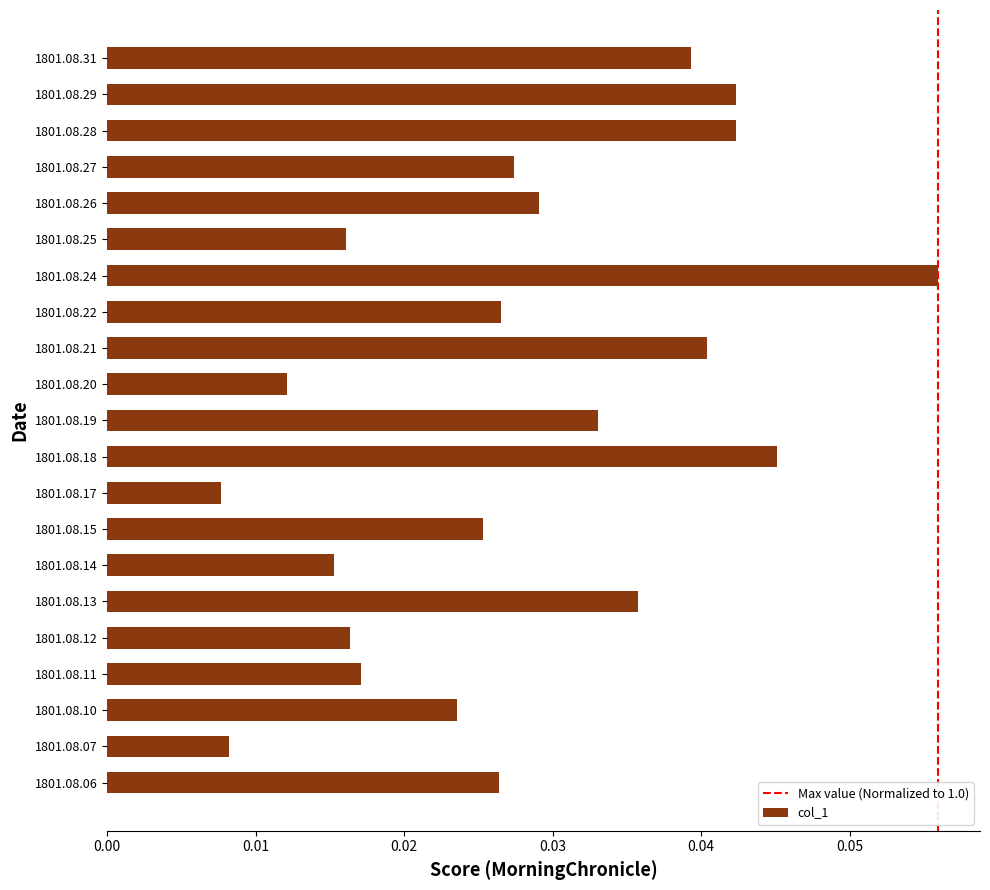

Count the values in the range 0 to 1.

21